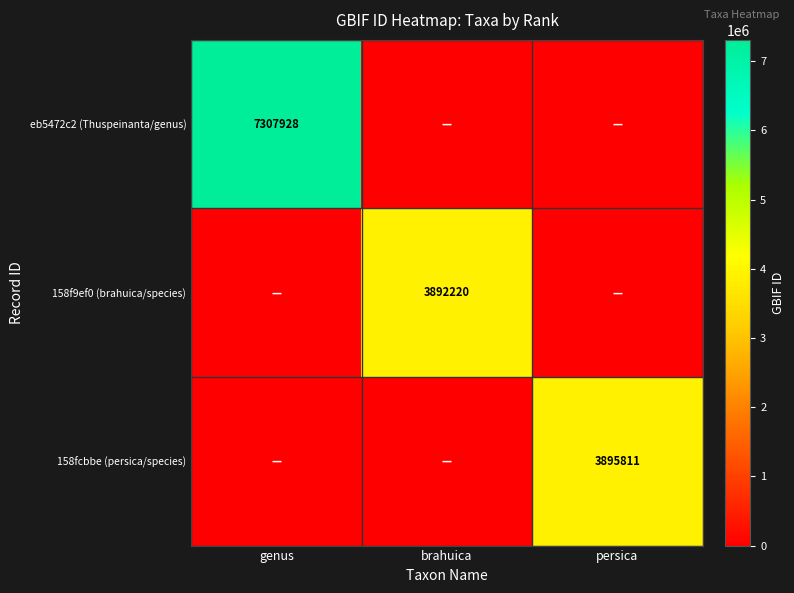

At how many categories does at least one series exceed 715098?

3